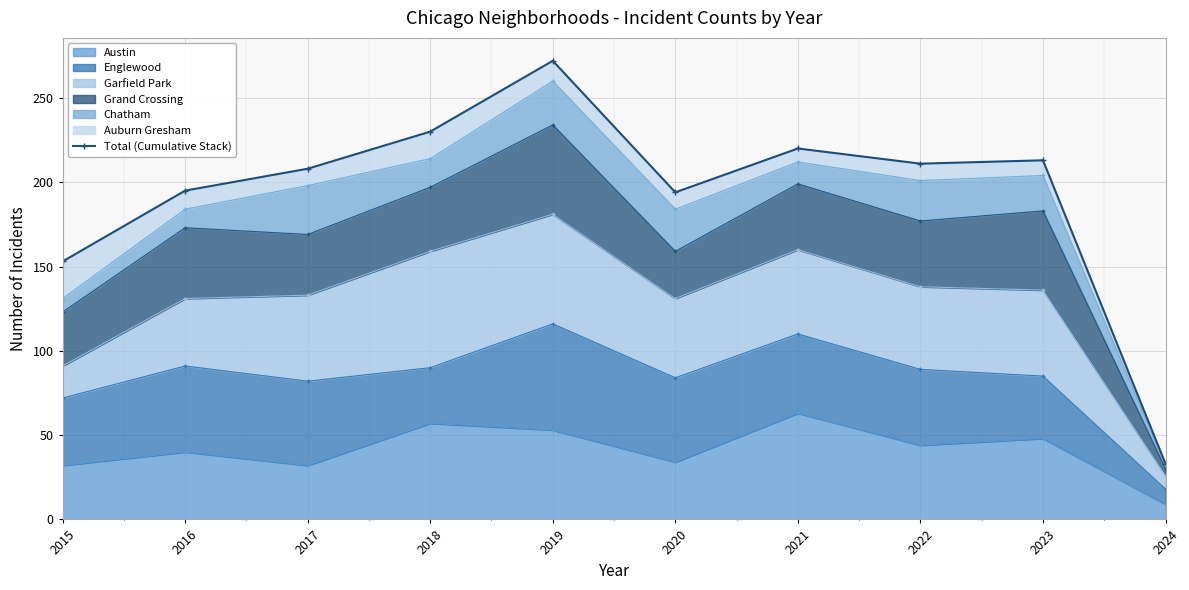

How many lines are shown in the chart?

1